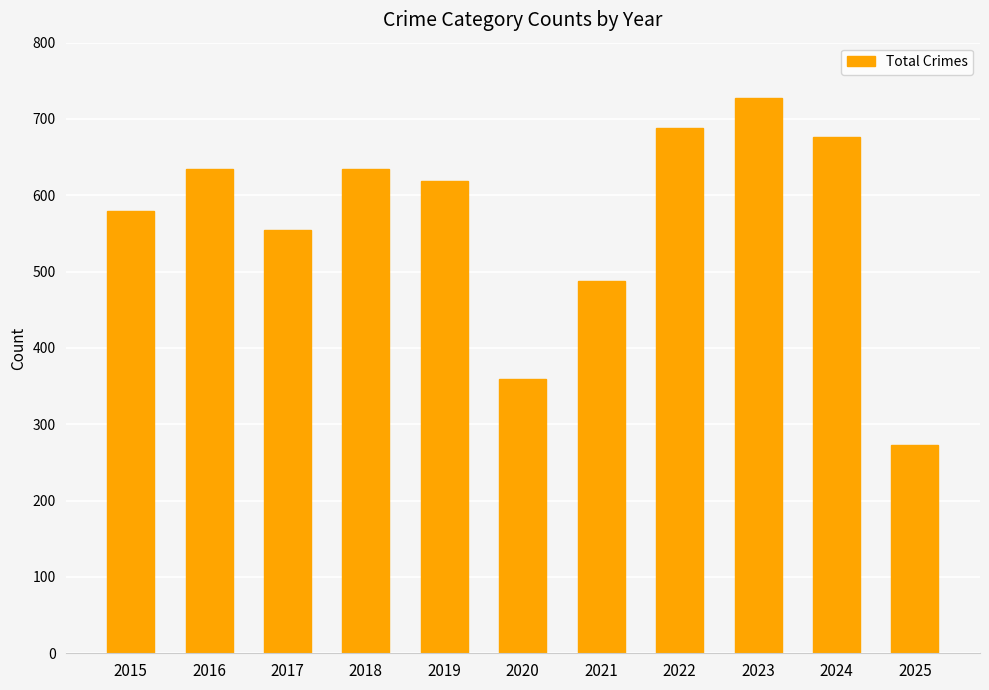

What is the sum of all values?

6236